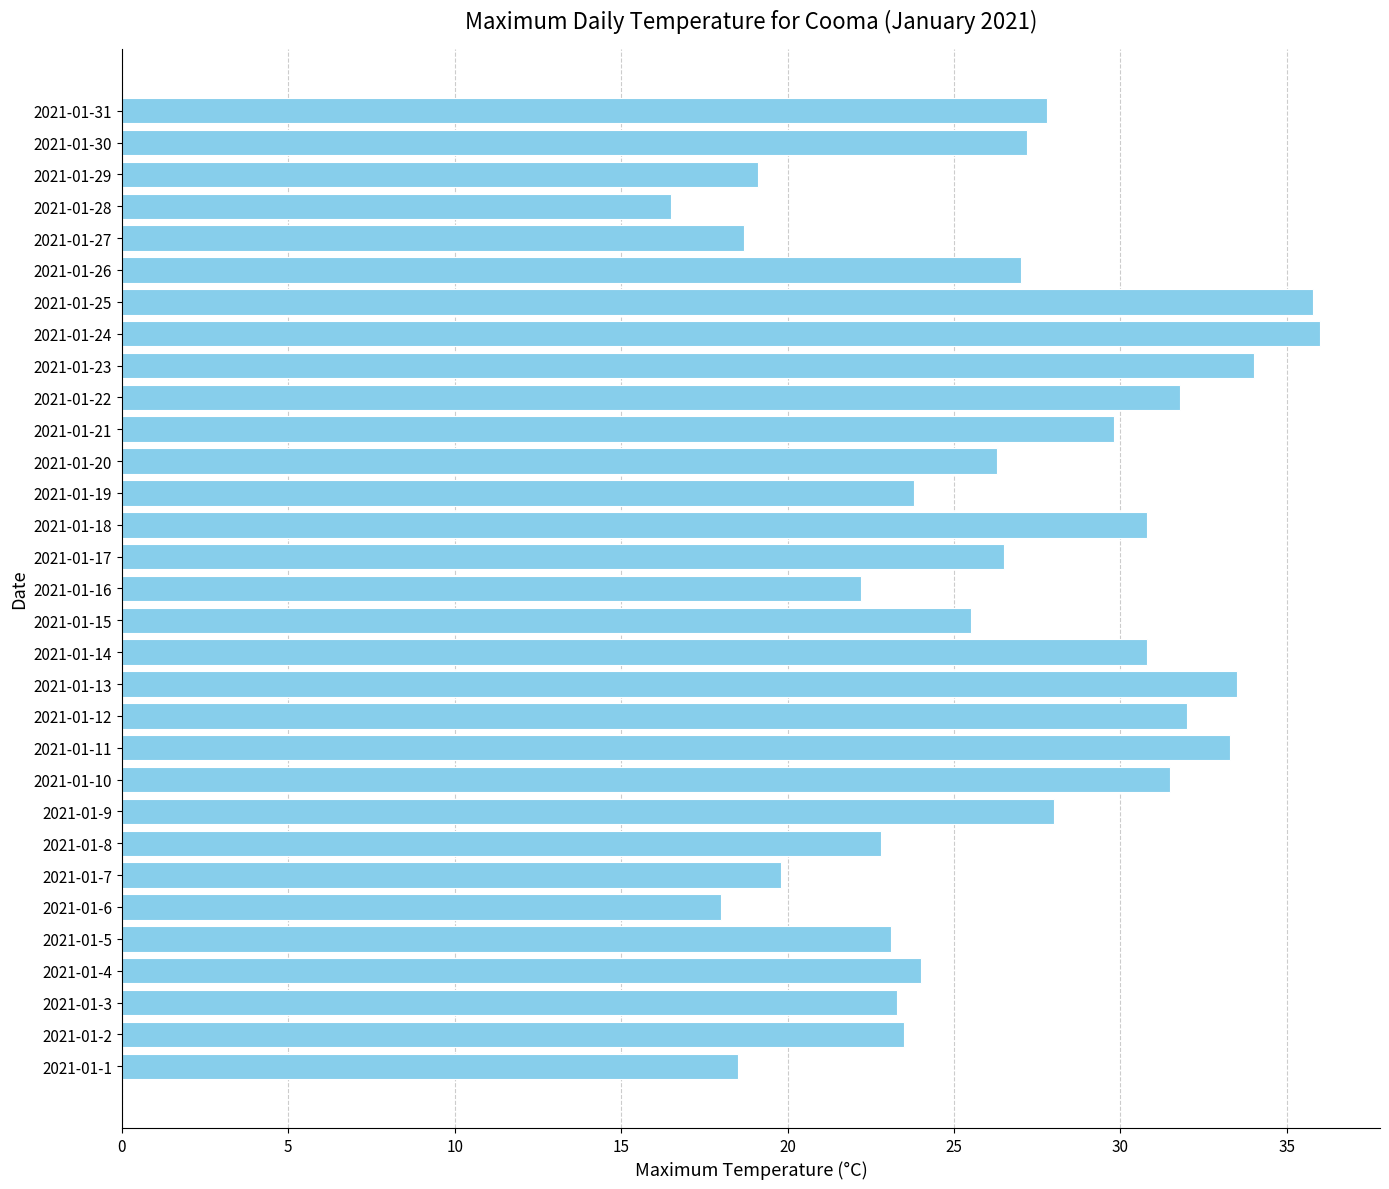

What is the change in value from 2021-01-7 to 2021-01-13?

+13.7